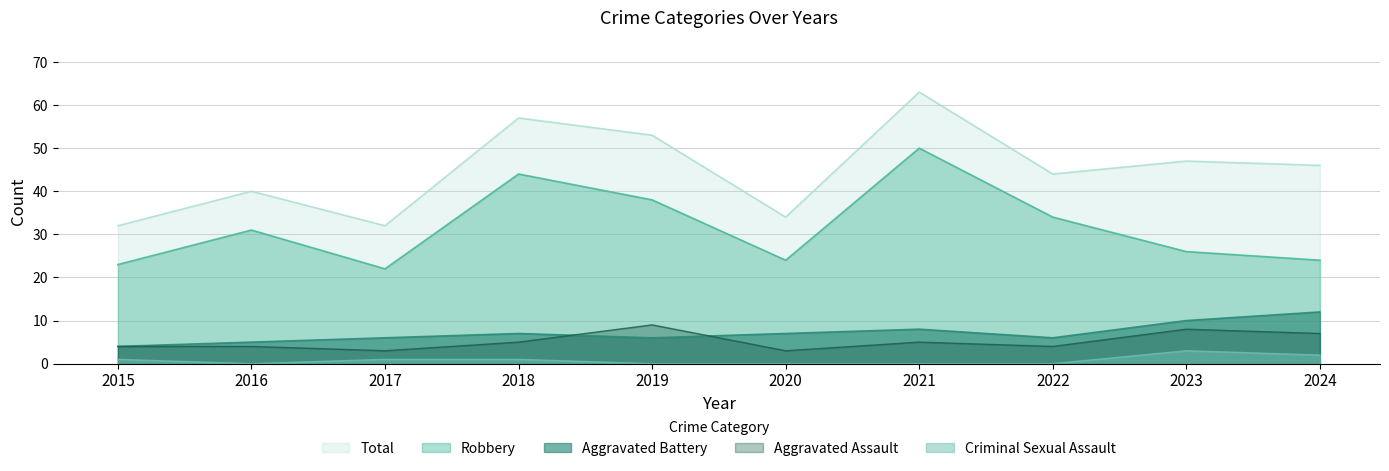

What is the difference between the maximum and minimum values in the Total series?

31